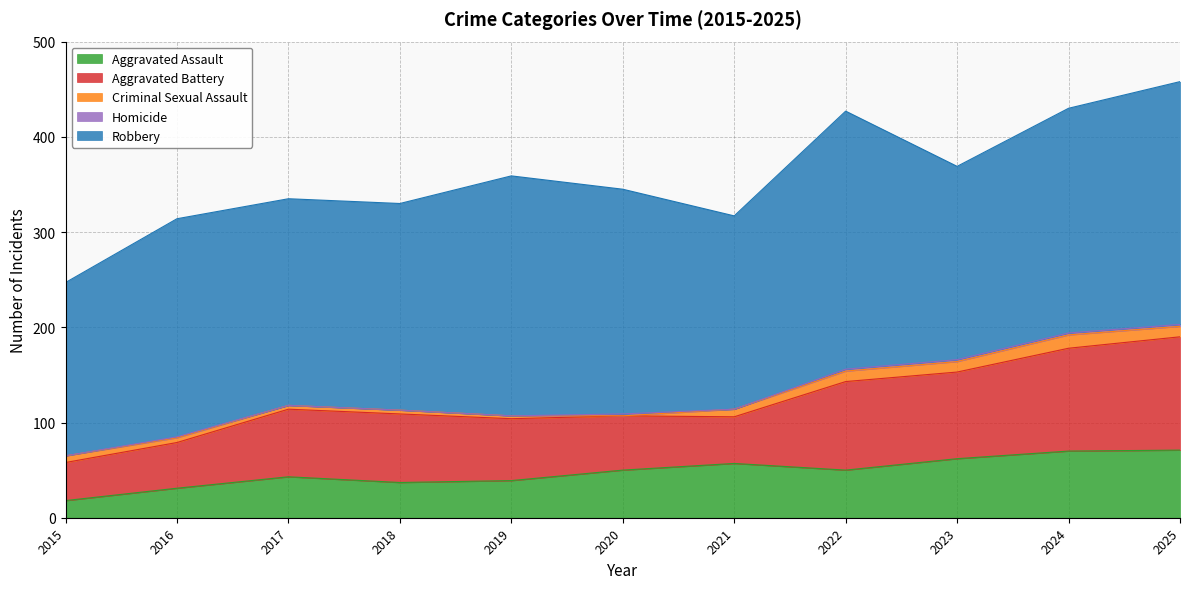

How many values in the Homicide series exceed 1?

5